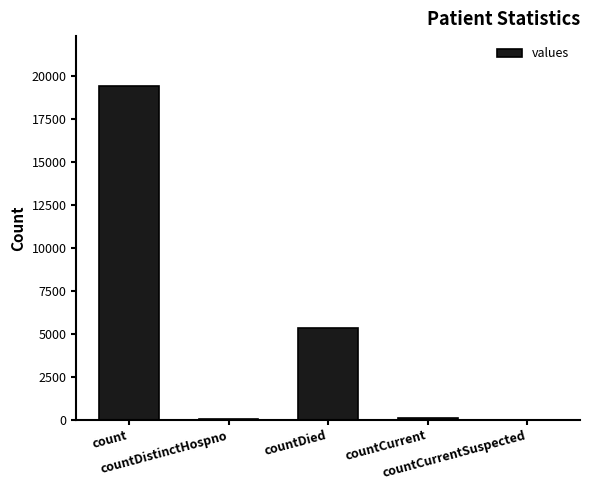

What is the maximum value shown in the chart?

19420